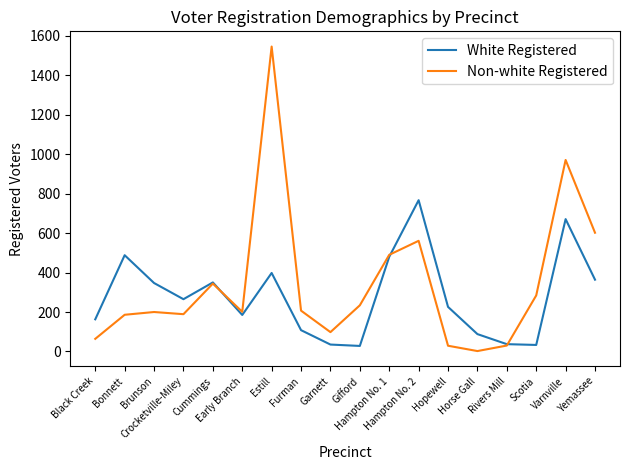

Rank the series at Horse Gall from lowest to highest value.

Non-white Registered, White Registered